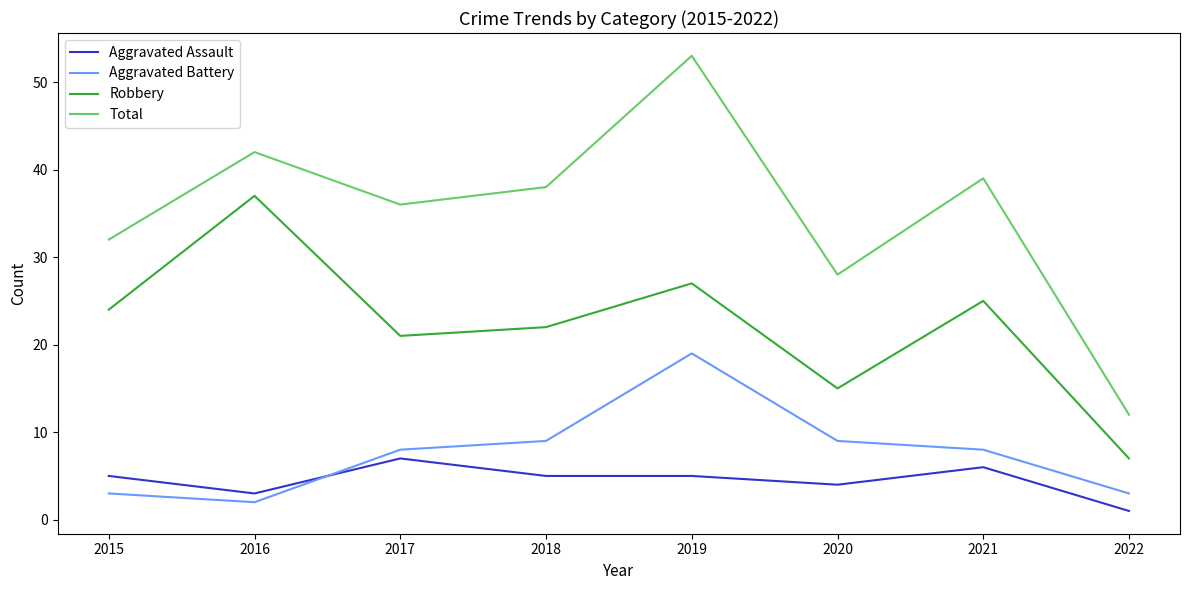

Where does the Total series first go above 38?

2016